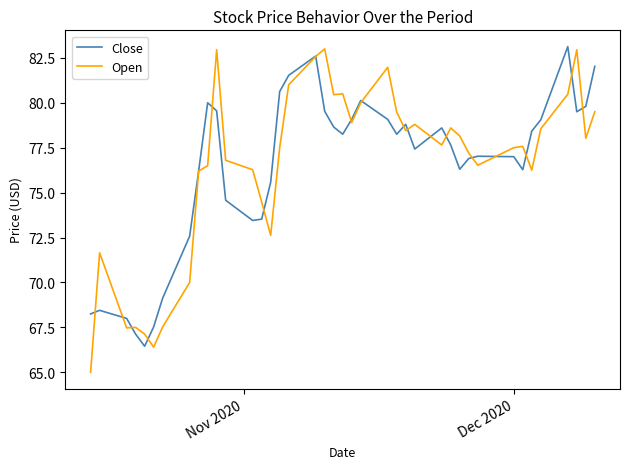

What is the lowest value of the Close series?

66.4